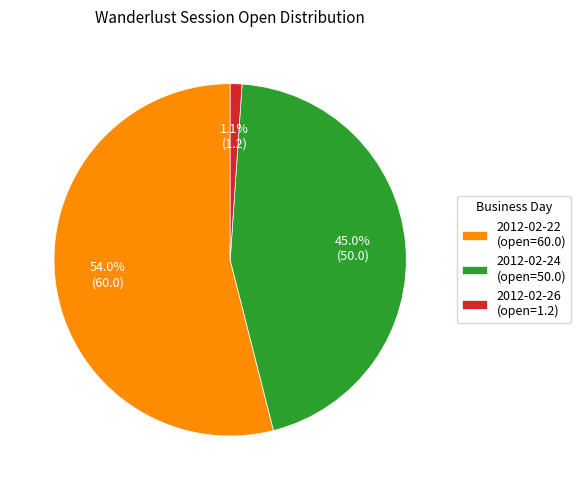

Count the number of slices in the pie.

3